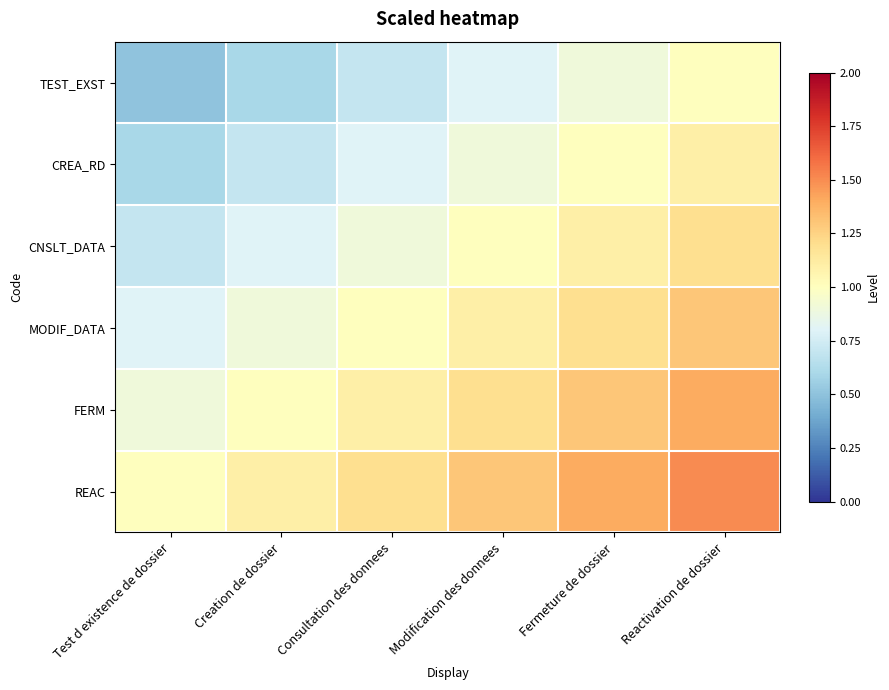

Rank the series by their average value, from lowest to highest.

TEST_EXST, CREA_RD, CNSLT_DATA, MODIF_DATA, FERM, REAC